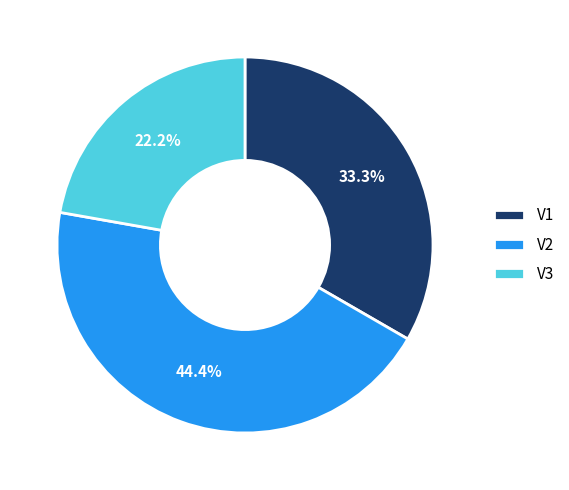

True or false: V3 accounts for 11% of the total.

False